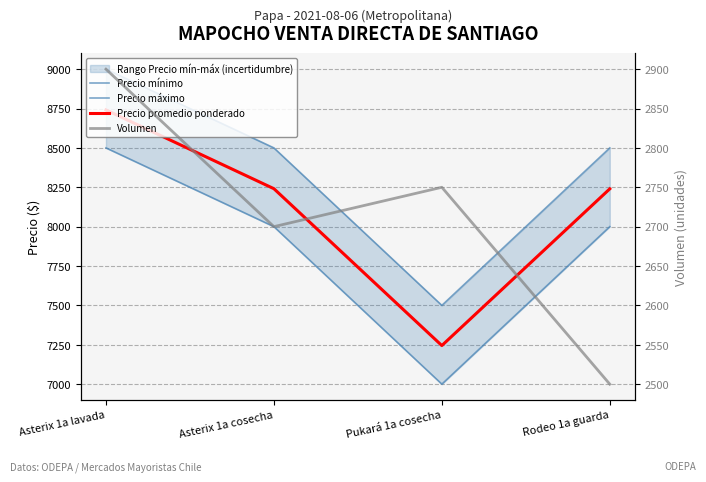

Count the number of categories in the chart.

4